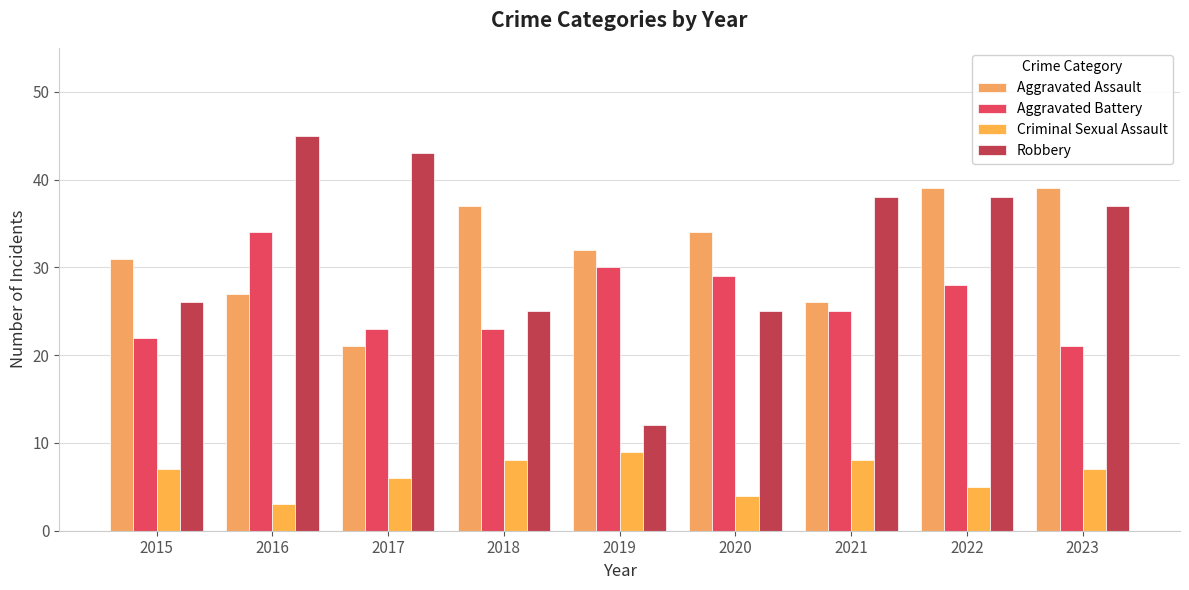

What are all the series names shown in the legend?

Aggravated Assault, Aggravated Battery, Criminal Sexual Assault, Robbery